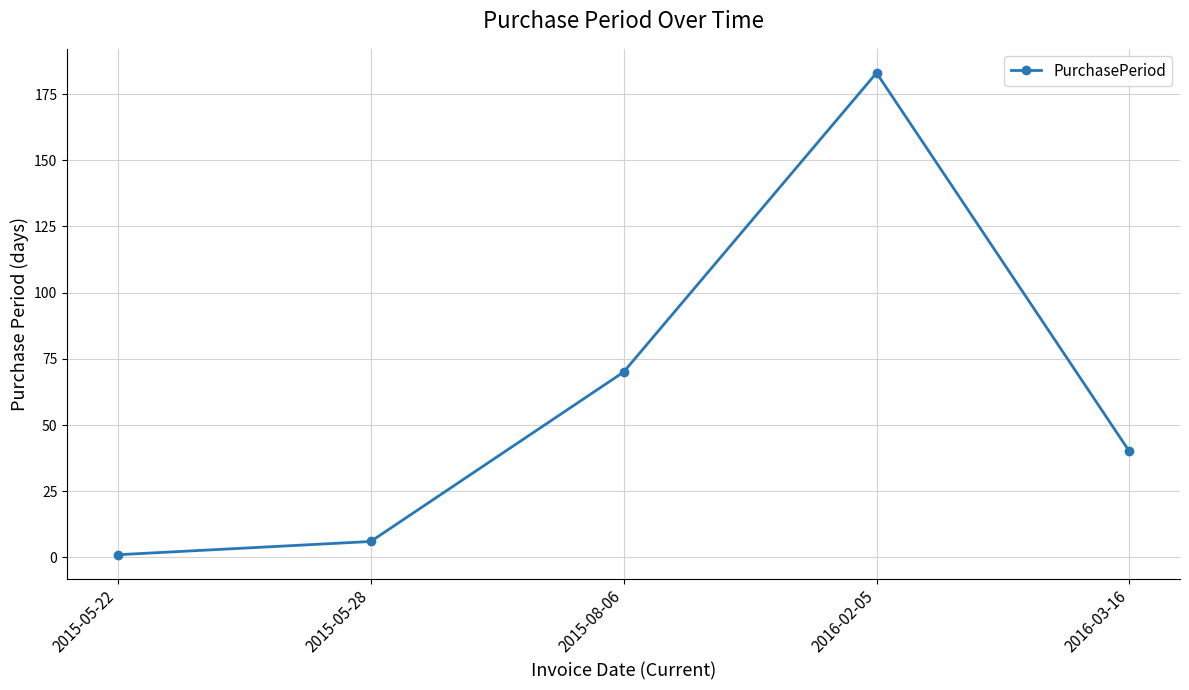

Where is the data nearest to the value 92?

2015-08-06